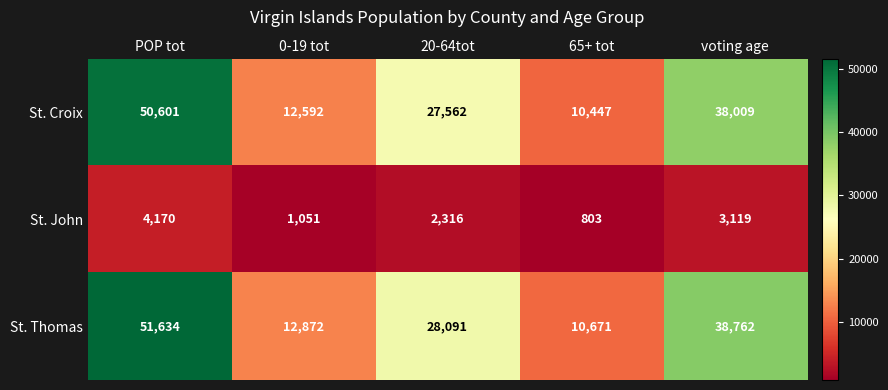

Where does the St. John series first go above 2316?

POP tot